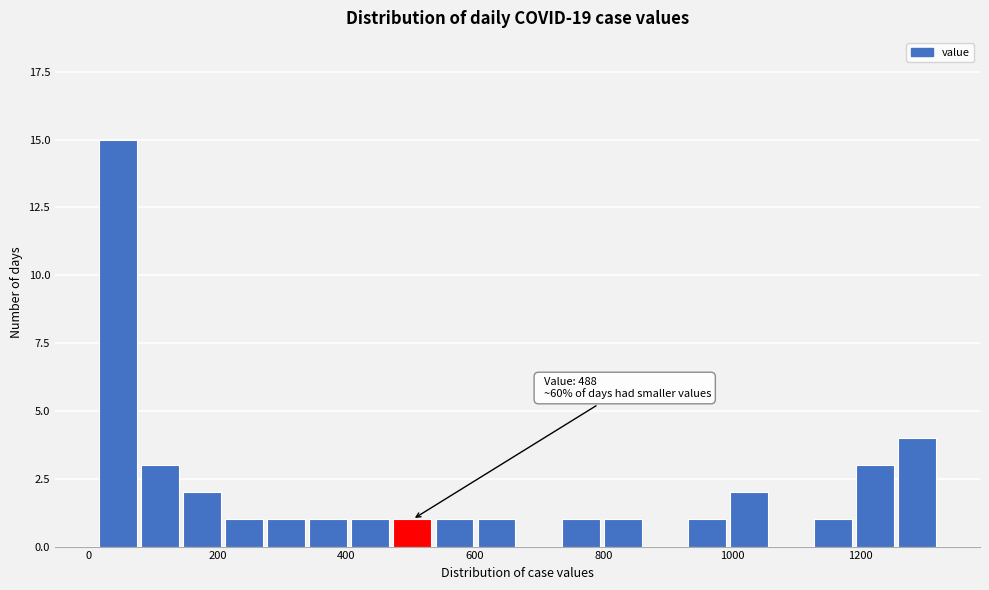

Around what value on the x-axis is the tallest bar? Give the approximate position of its centre, as read against the axis.

40